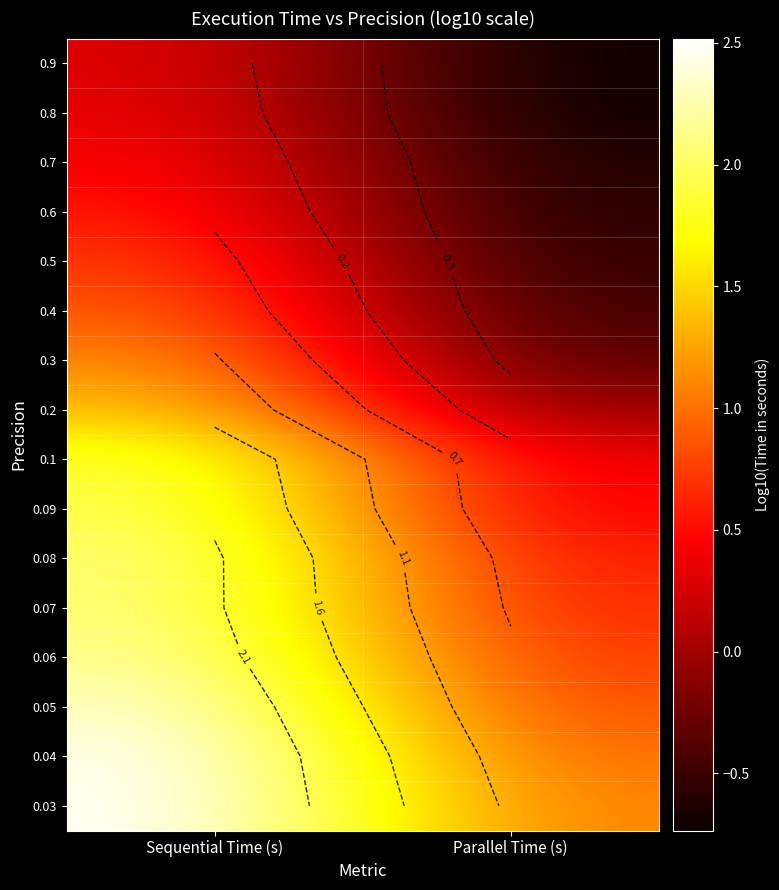

What is the difference between the 0.06 values at Sequential Time (s) and Parallel Time (s)?

1.5